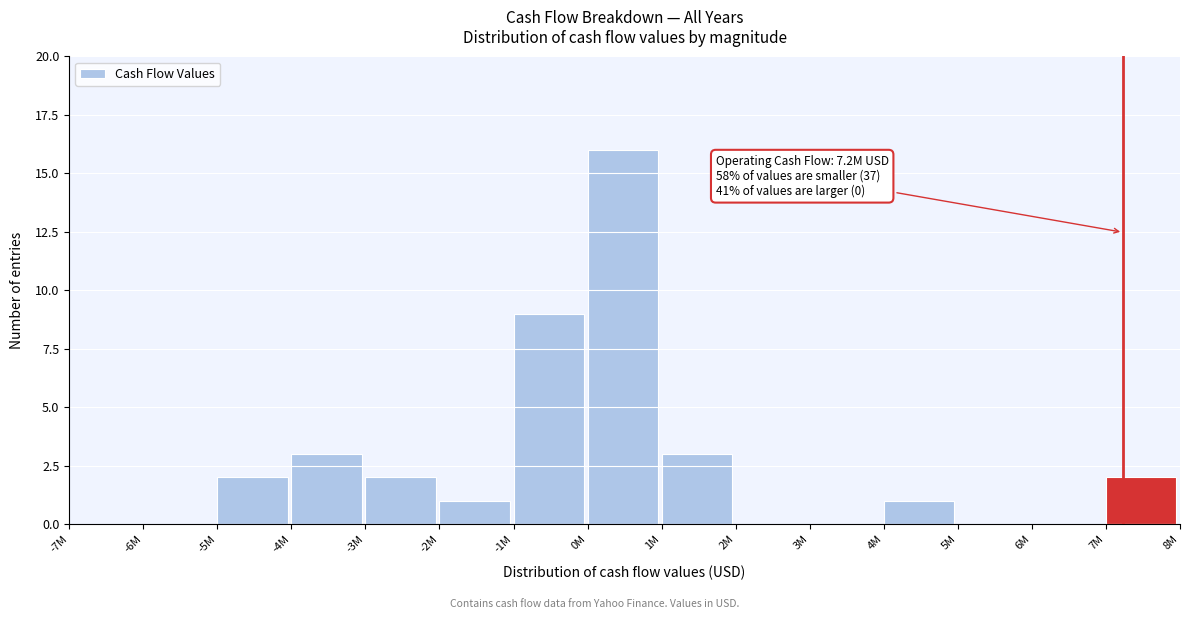

Reading left to right, transcribe all the data shown in this chart.

-7M=0	-6M=0	-5M=2	-4M=3	-3M=2	-2M=1	-1M=9	0M=16	1M=3	2M=0	3M=0	4M=1	5M=0	6M=0	7M=2